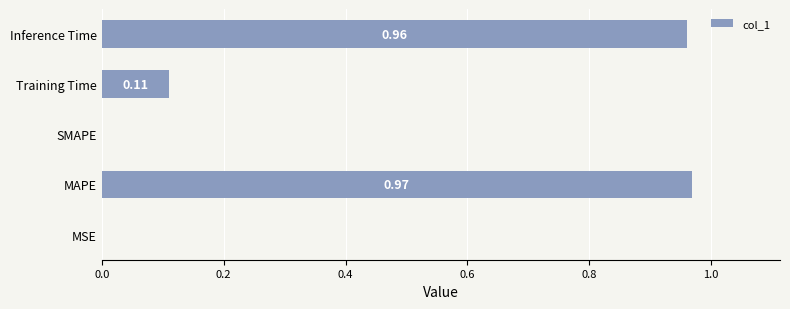

What is the change in value from MAPE to Training Time?

-0.9